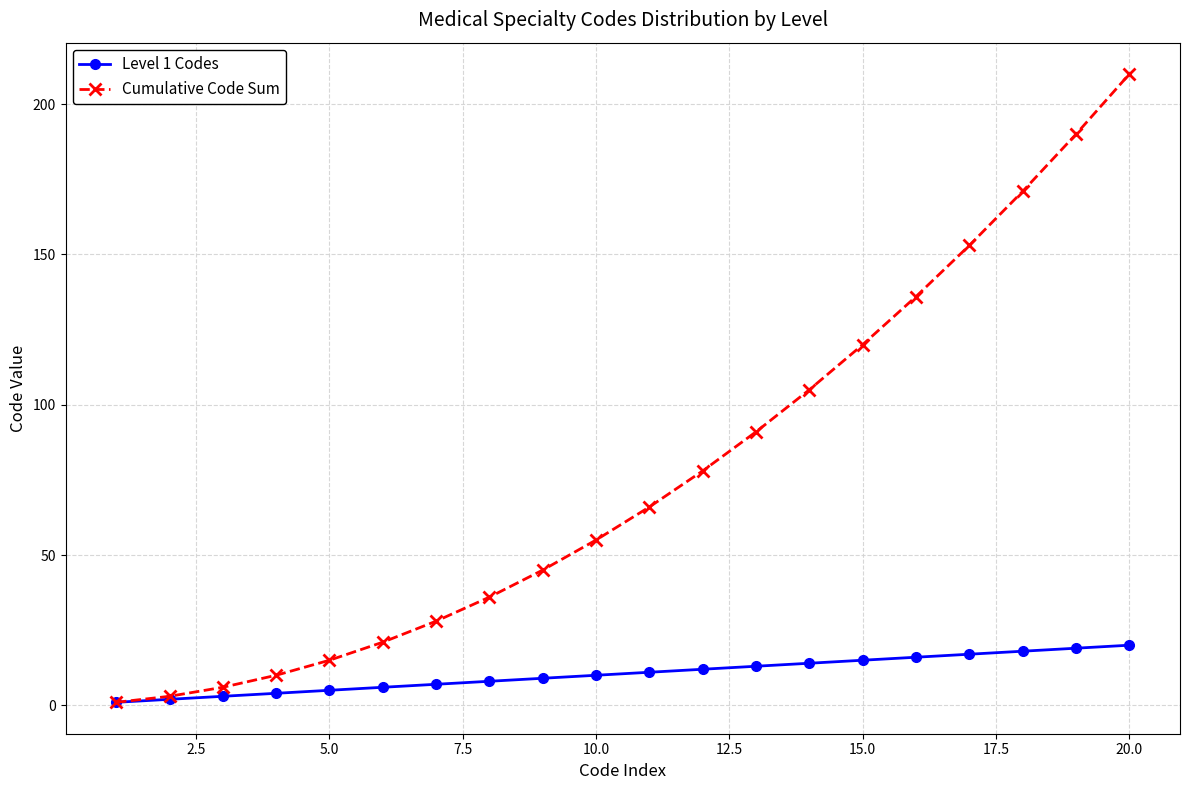

Which series has the widest spread of values?

Cumulative Code Sum